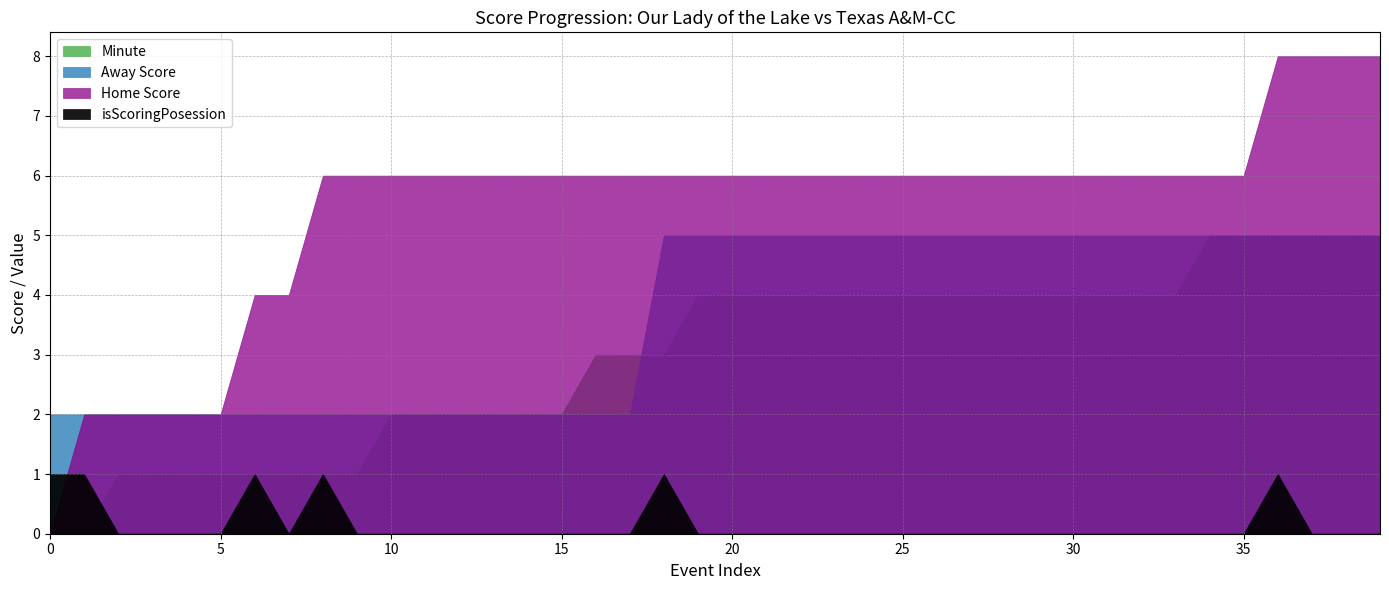

How many times do isScoringPosession and Home Score cross each other?

1